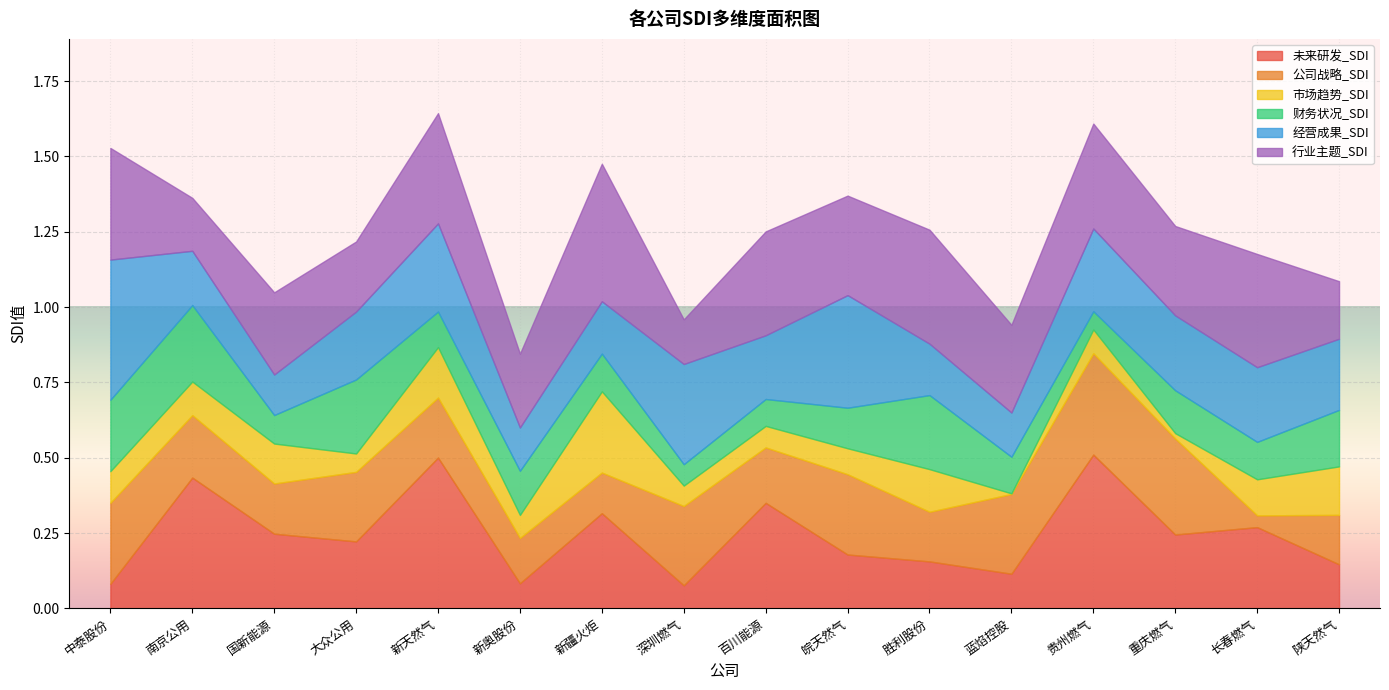

What is the total value across all series at 重庆燃气?

1.3